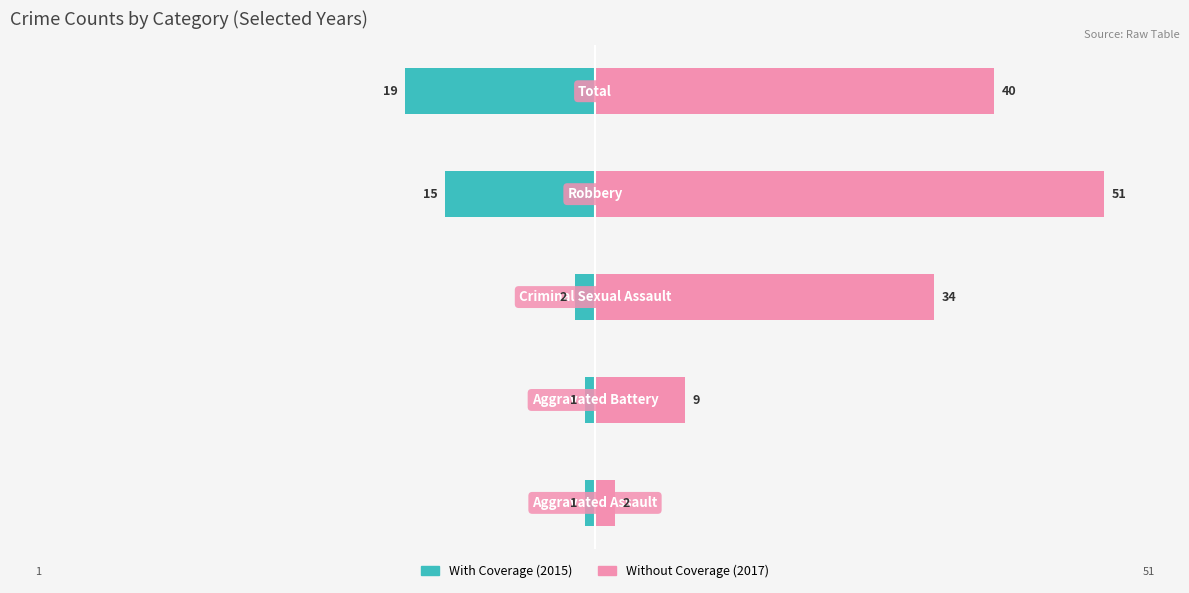

Which series has the largest total across all categories?

Without Coverage